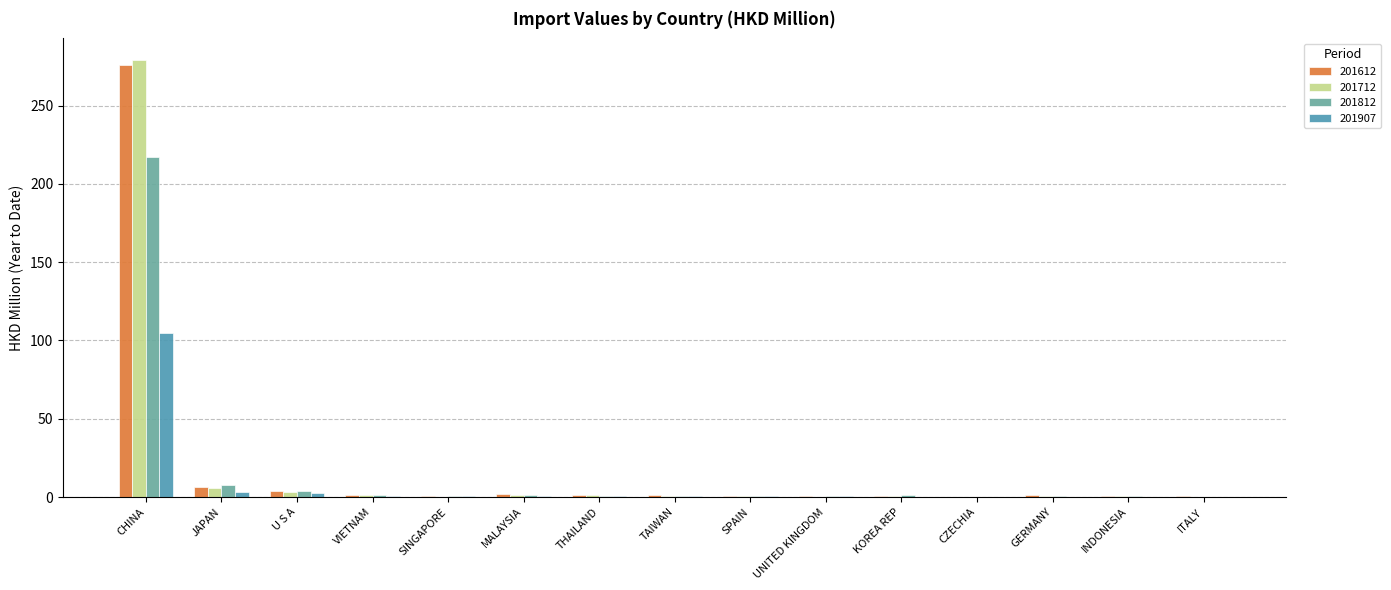

Are the bars horizontal?

No